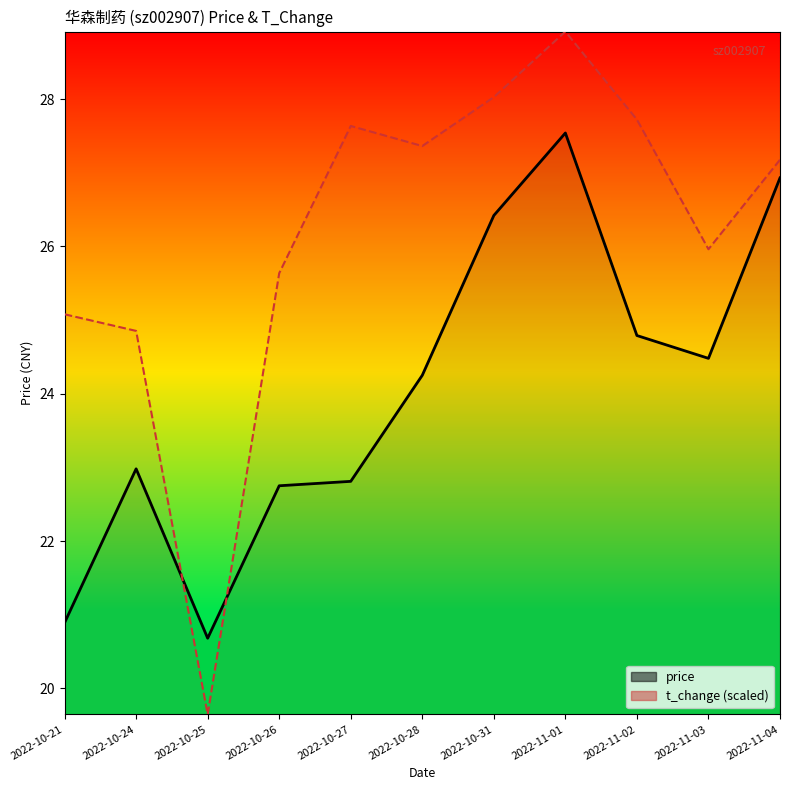

True or false: t_change and price cross at least once.

True